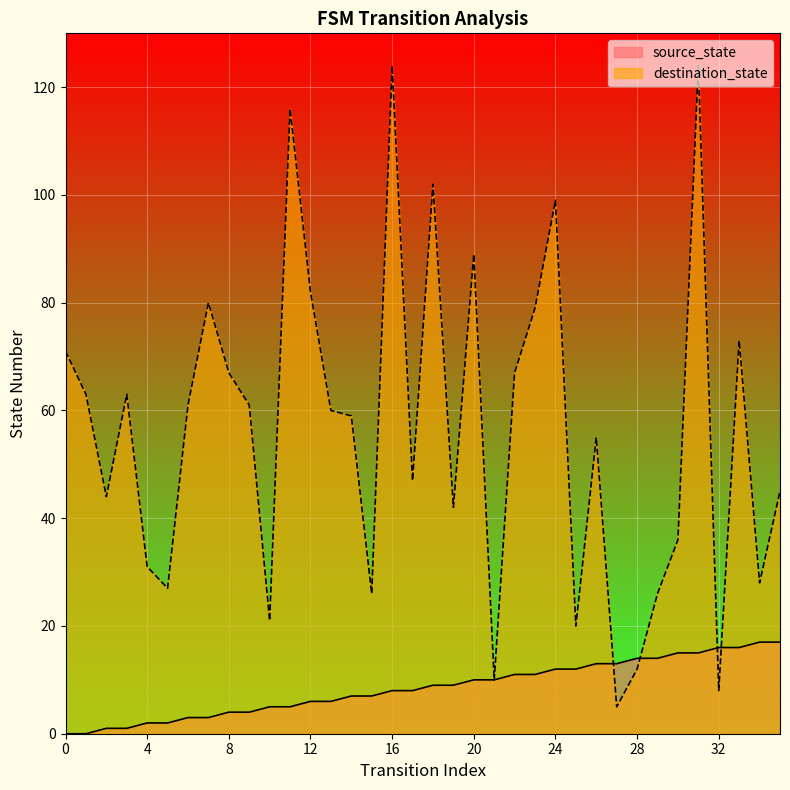

How many categories are shown in the chart?

36